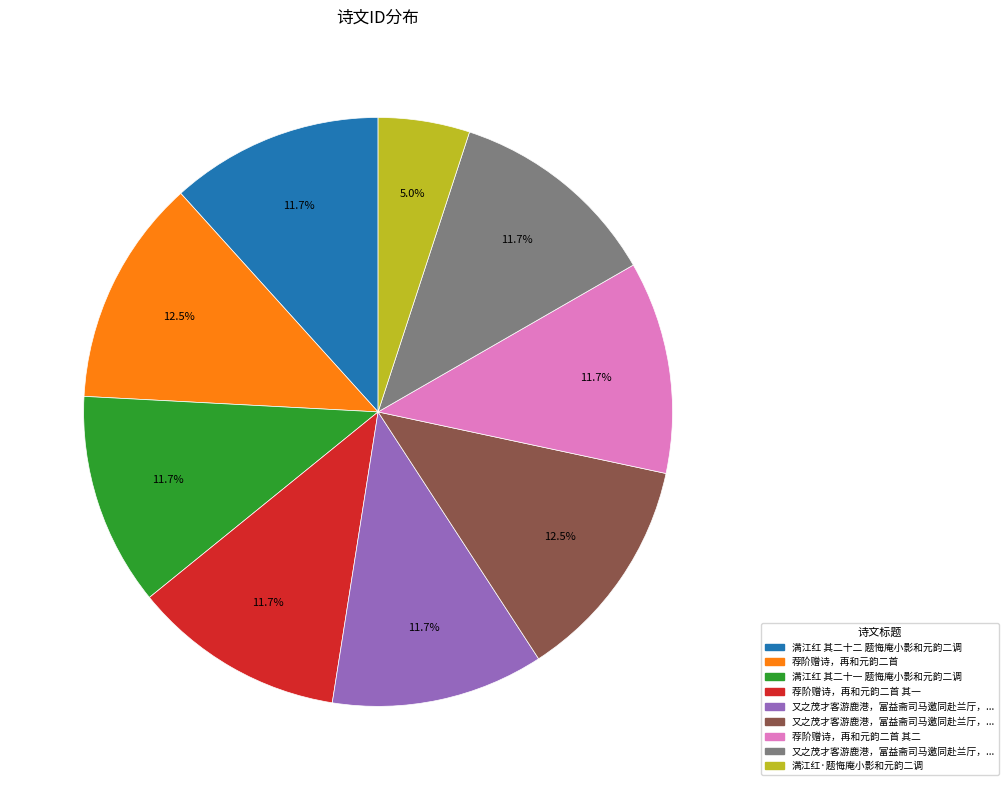

Does any single category account for the majority?

No